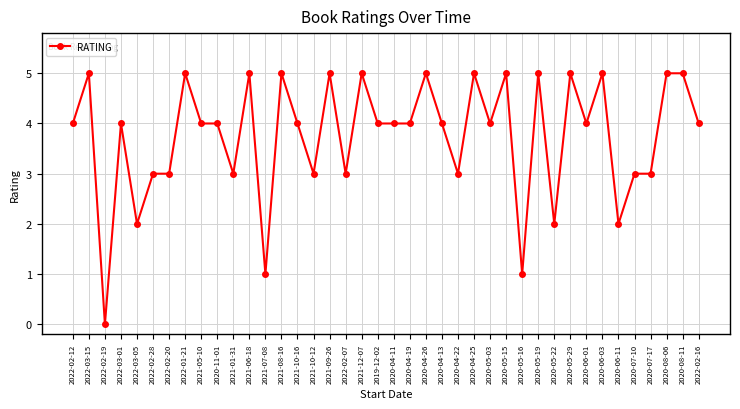

The chart shows a value of 5 at 2020-08-06. True or false?

True